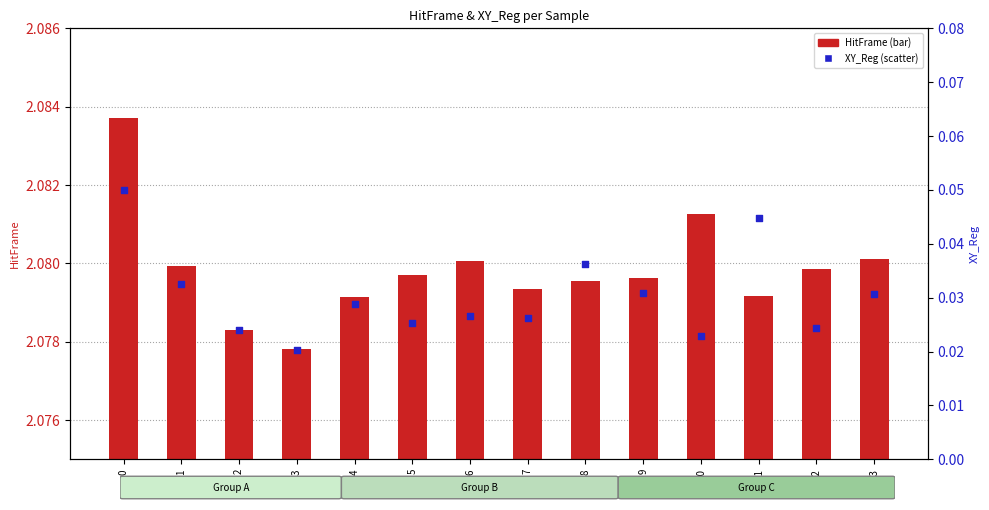

Which series contains the highest Y value?

HitFrame